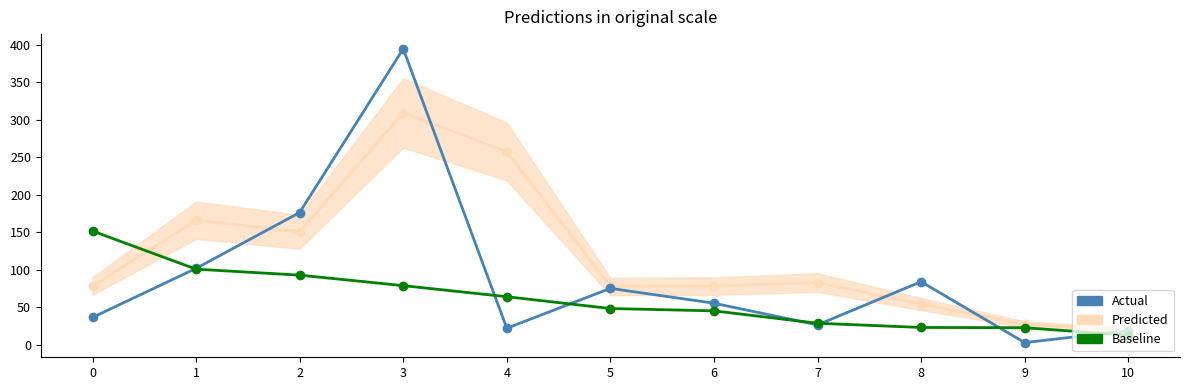

True or false: Actual and Baseline cross at least once.

True